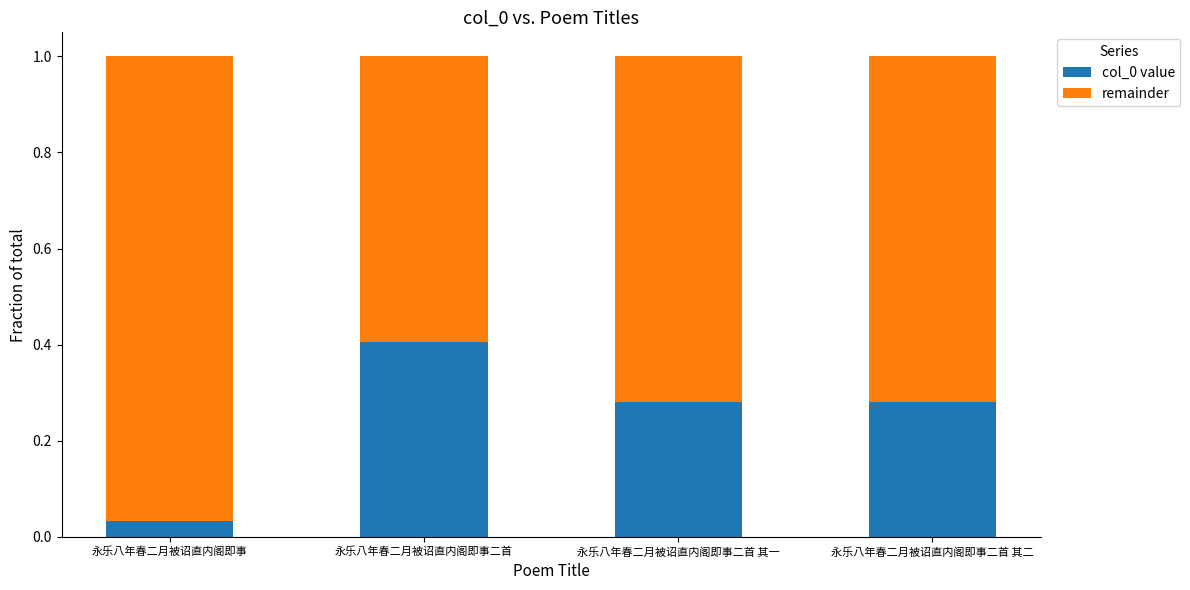

True or false: col_0 value has a value of 0.4 at 永乐八年春二月被诏直内阁即事二首.

True